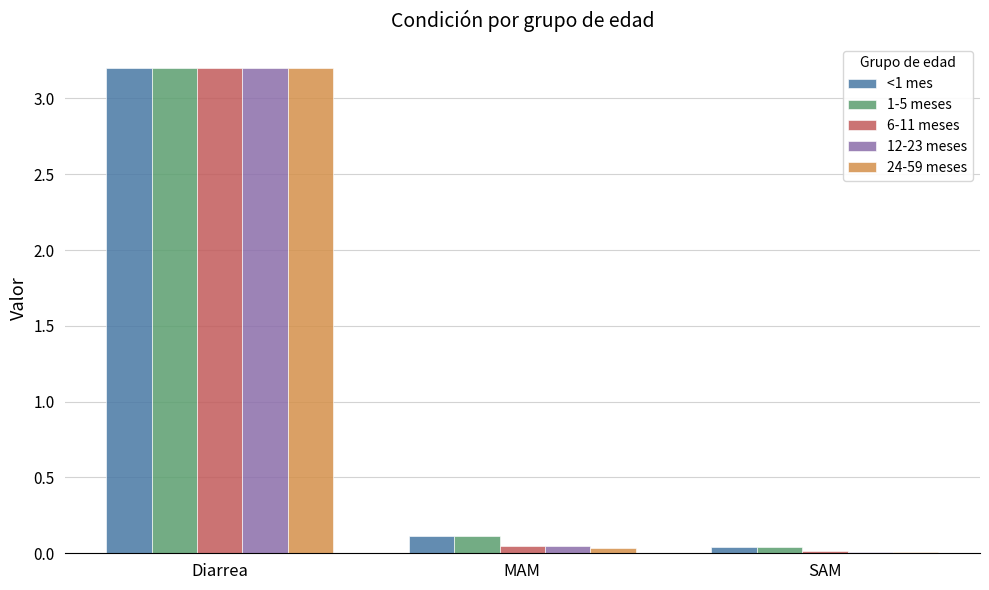

What is the total value across all series at Diarrea?

16.0